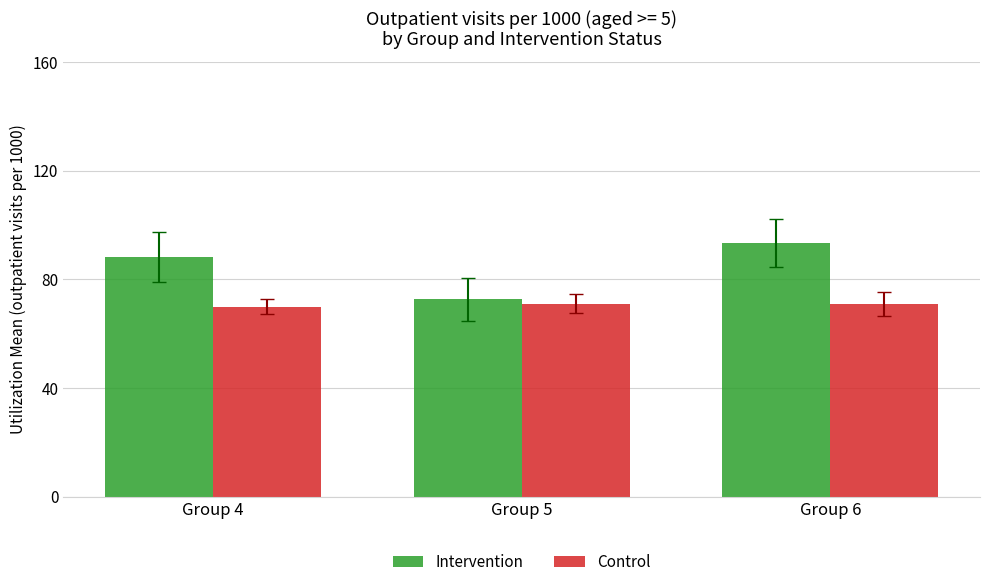

The Control series shows 104.0 at Group 4. True or false?

False